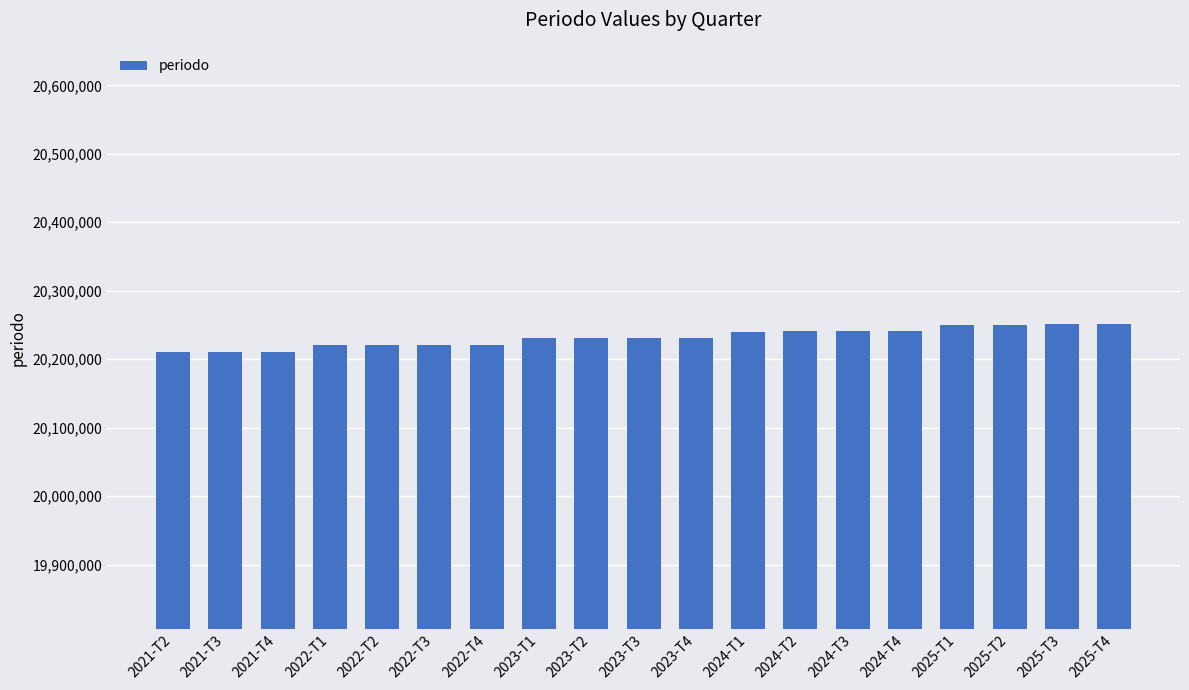

Count the number of categories in the chart.

19